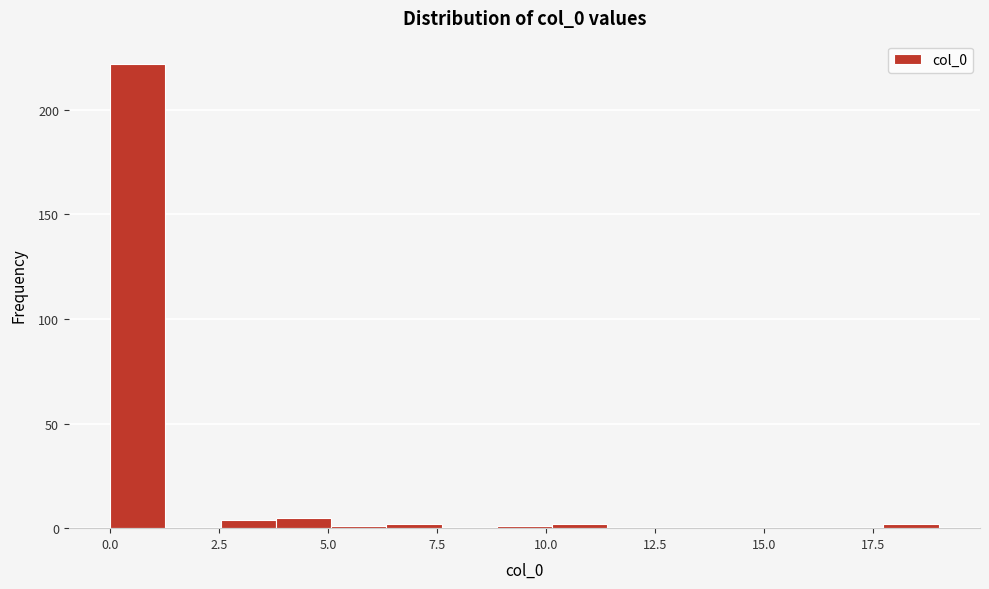

Read against the x-axis, roughly where is the centre of the tallest bar?

0.5